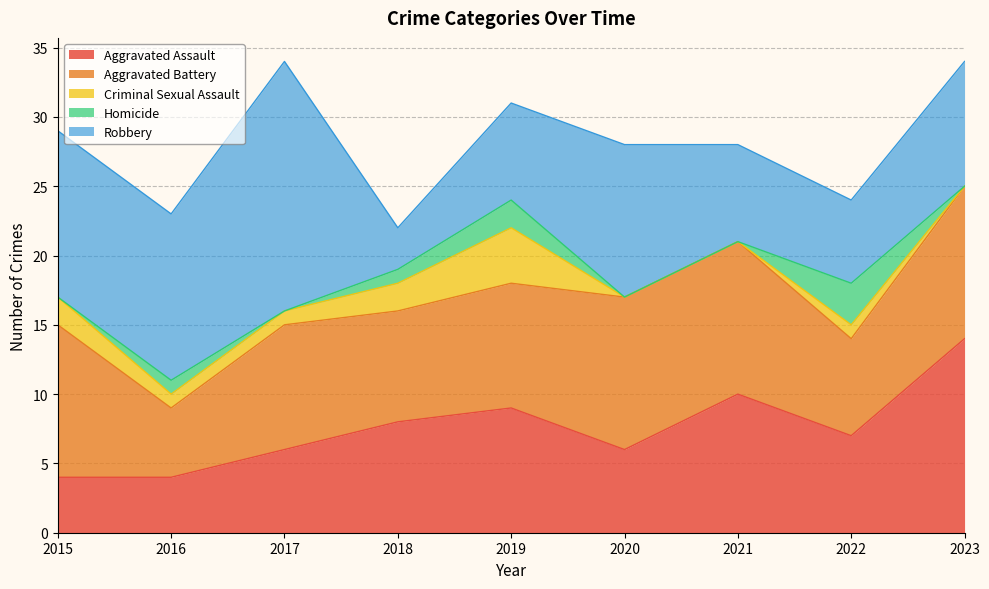

What is the spread (max minus min) of values at 2022?

6